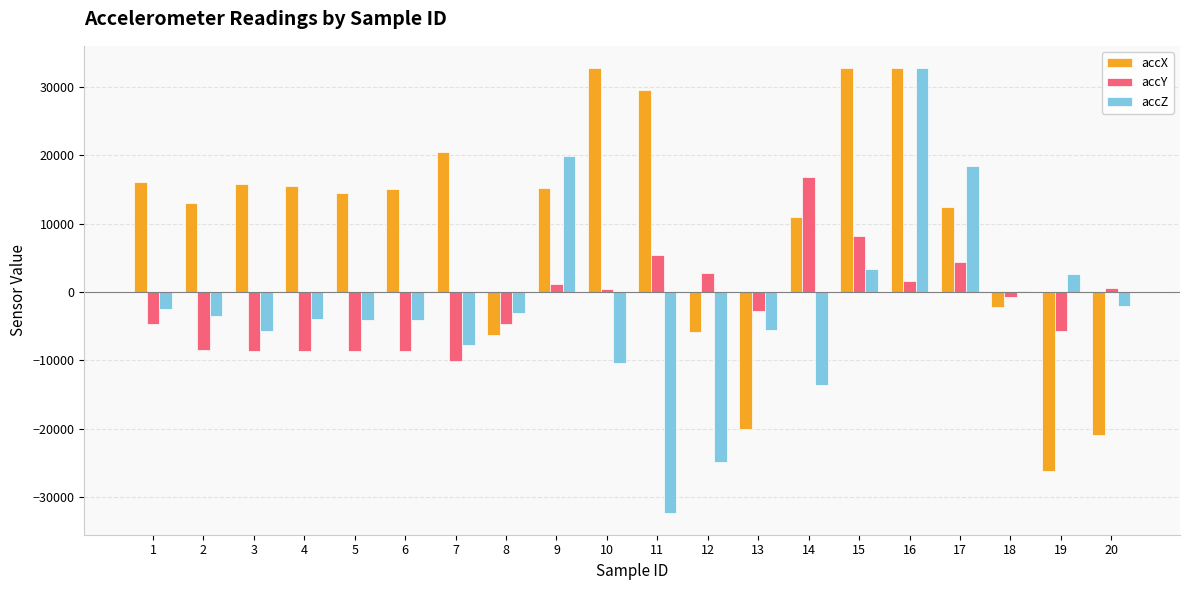

Is it true that accY equals 4376 at 17?

True